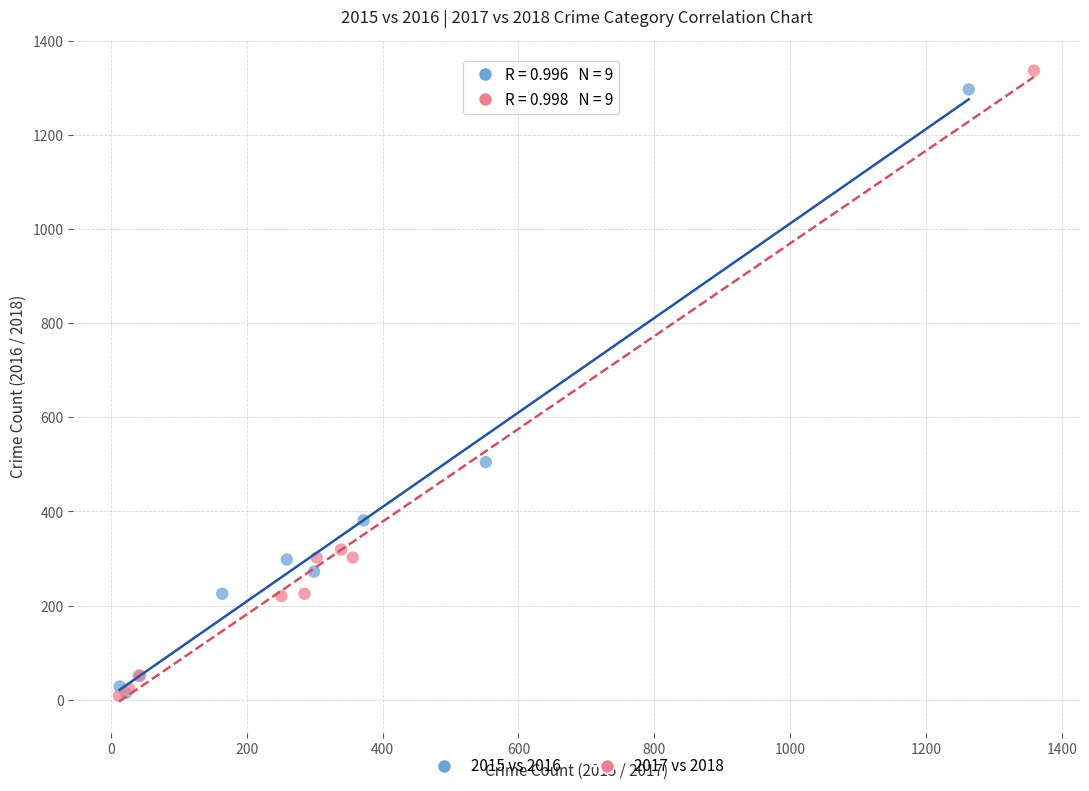

Which series has the largest Y range (max minus min)?

2017 vs 2018